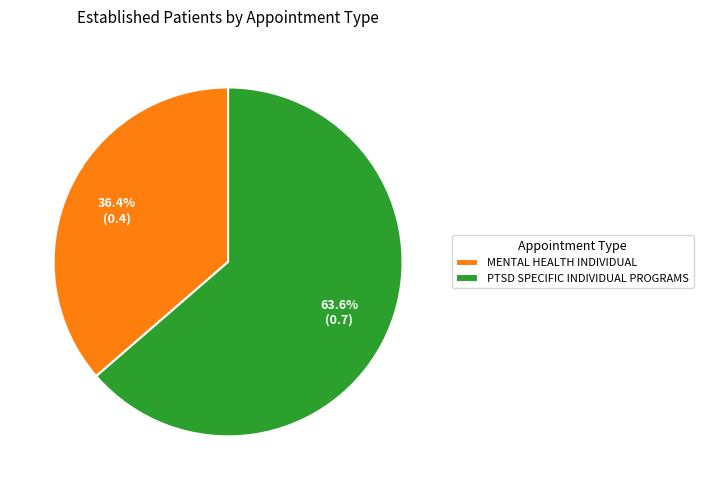

To the nearest percent, what portion does PTSD SPECIFIC INDIVIDUAL PROGRAMS represent?

64%